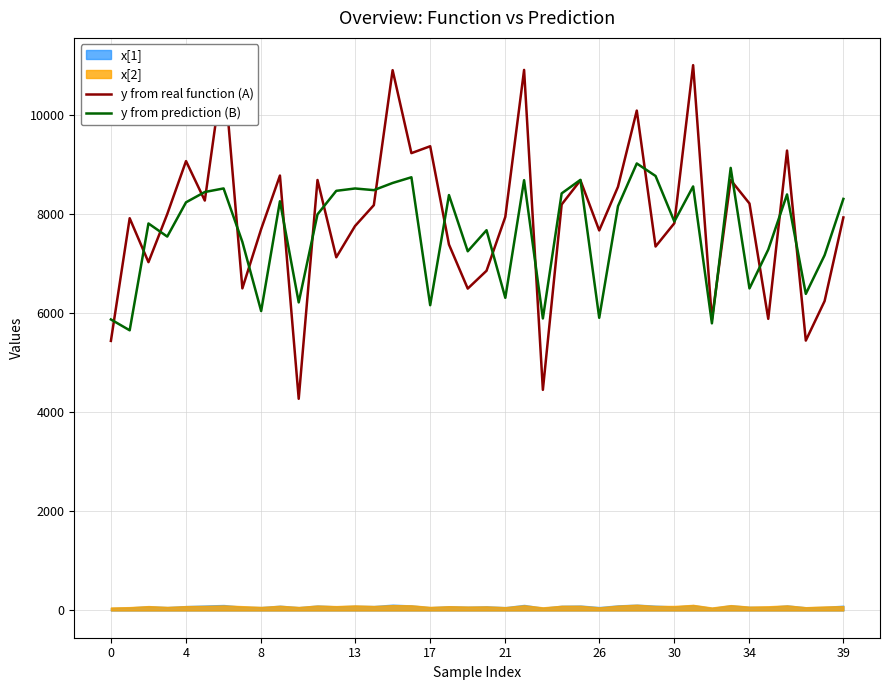

At how many categories does at least one series exceed 10971?

2